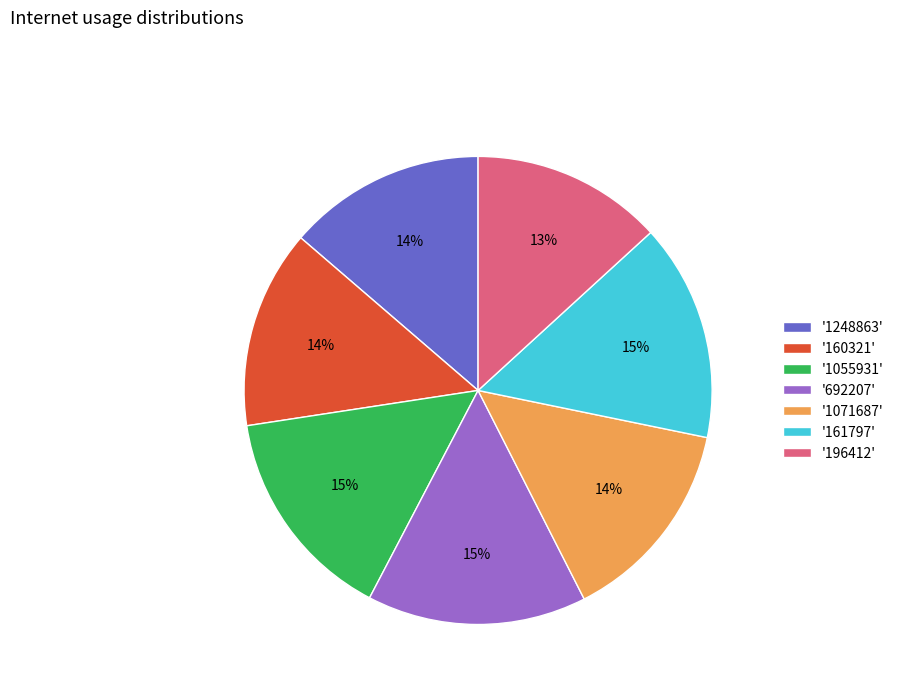

Is '1055931' the majority of the pie?

No